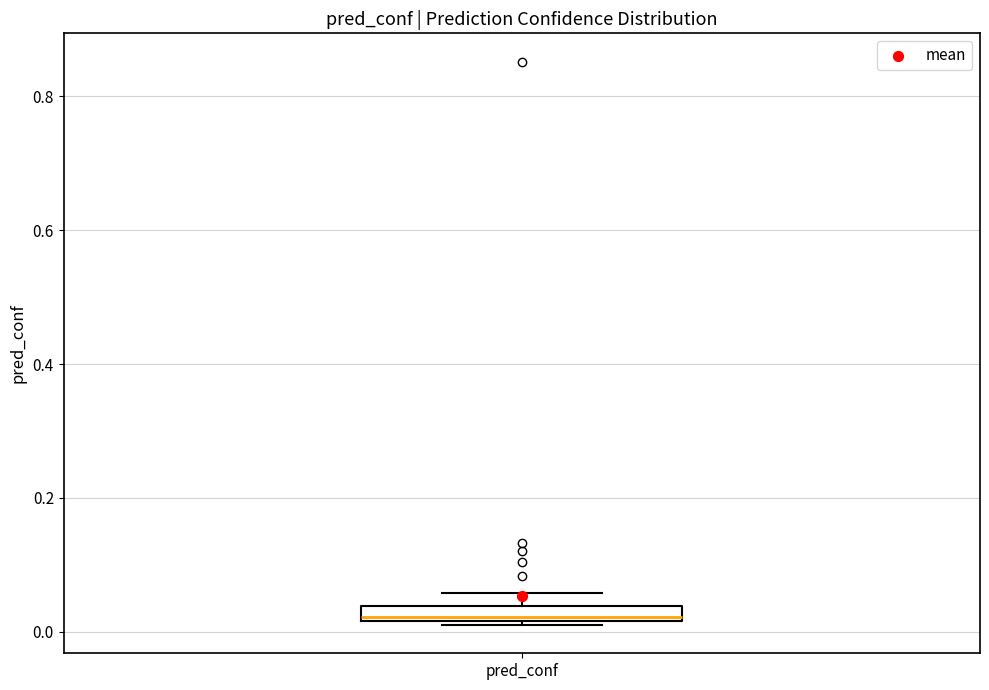

Where is the upper edge of the box for pred_conf on the y-axis? The values are not printed on the chart, so give them approximately, as read against the axis.

0.04